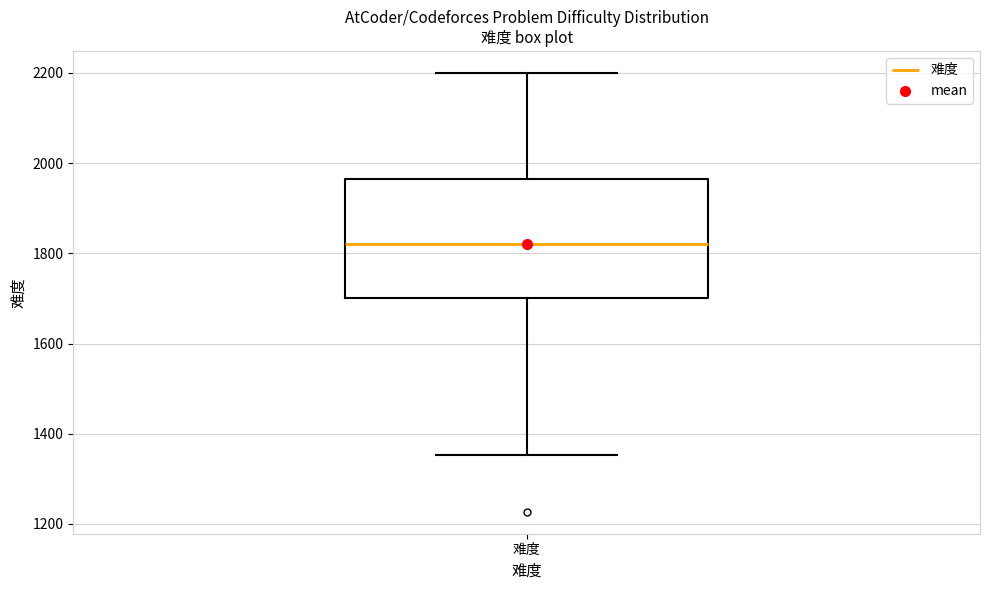

Transcribe this box plot: give where the median line is, the range the box spans, and where the two whiskers end, as read against the y-axis. The values are not printed on the chart, so give them approximately, as read against the axis.

median 1820, box 1700 to 1960, whiskers 1360 to 2200